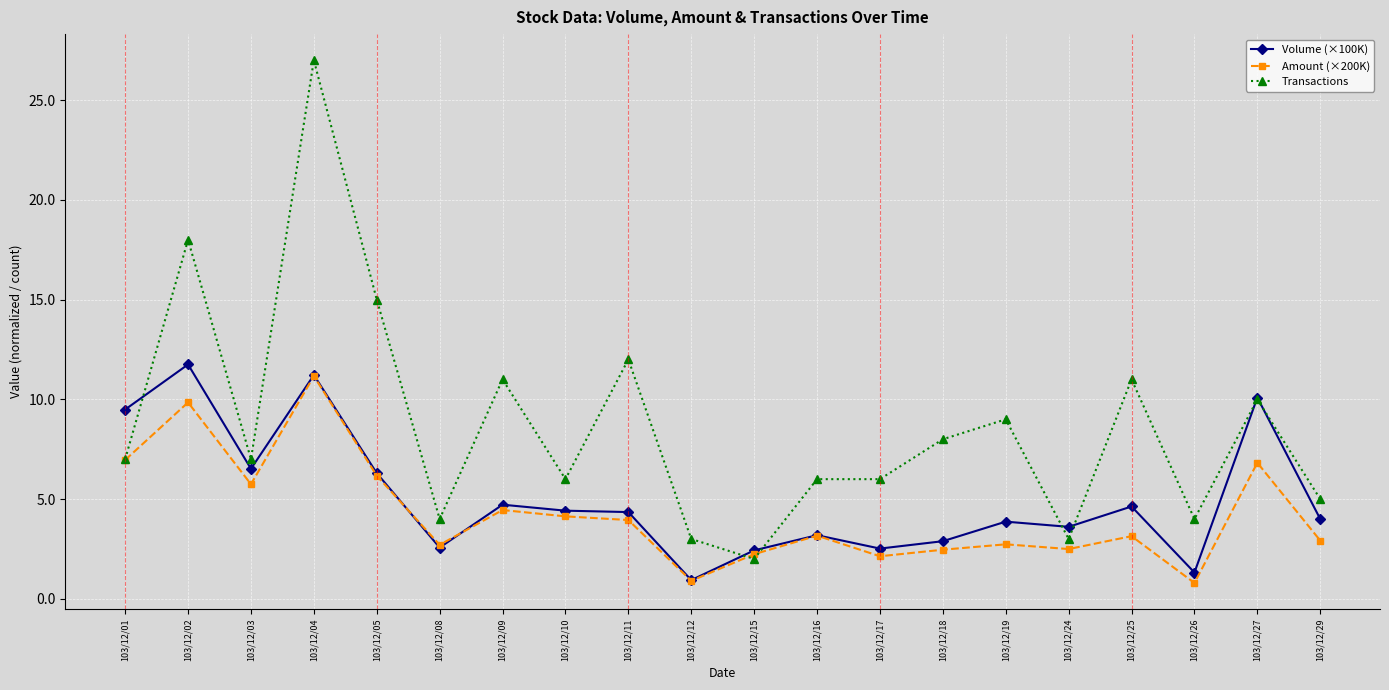

Rank the series by their maximum value, from lowest to highest.

Amount (×200K), Volume (×100K), Transactions